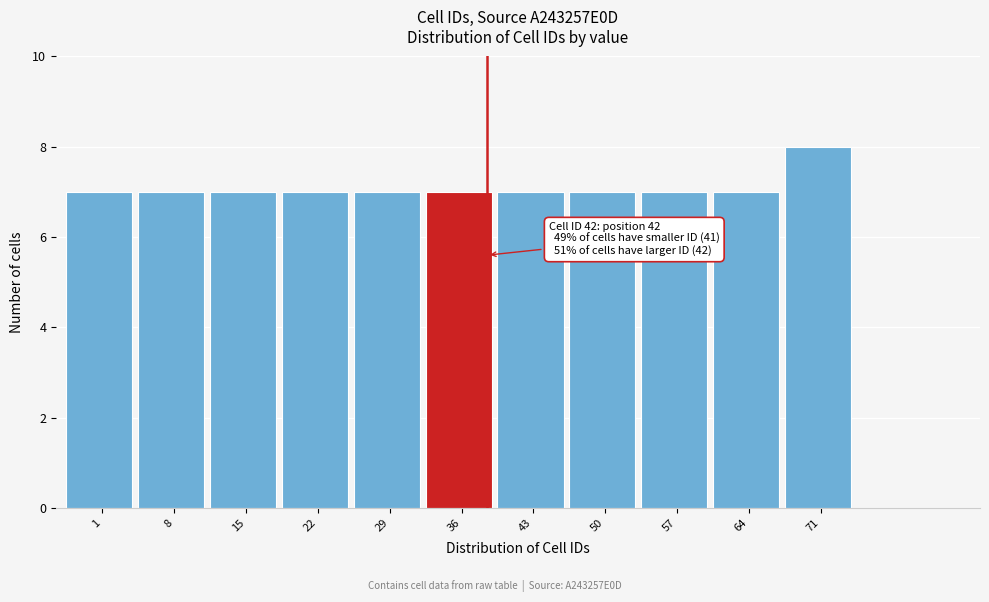

Reading left to right, list all the values displayed in this chart.

1=7	8=7	15=7	22=7	29=7	36=7	43=7	50=7	57=7	64=7	71=8